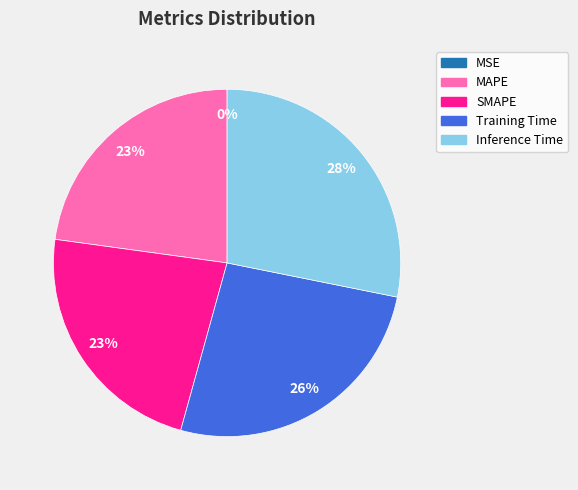

Combined, do Training Time and SMAPE account for over 50%?

No